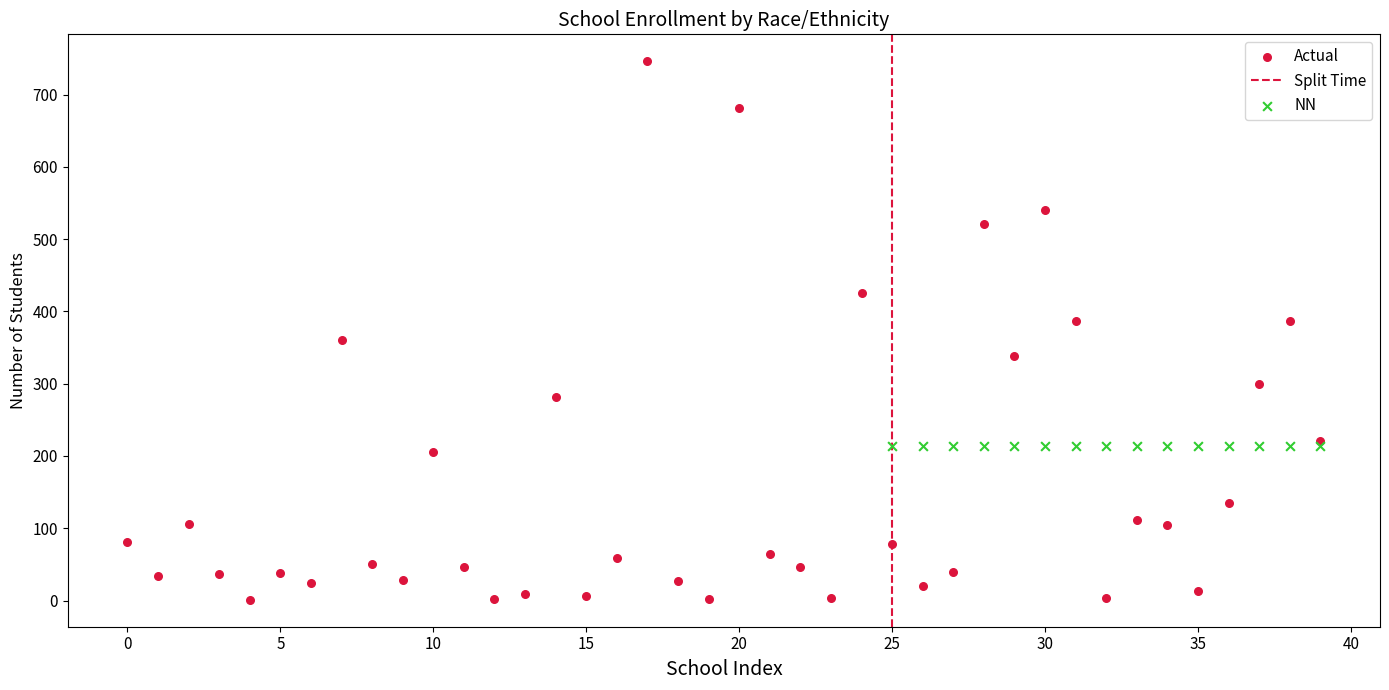

Which series contains the lowest Y value?

Actual